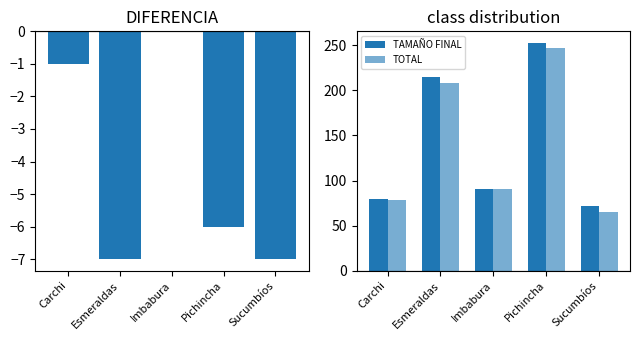

What is the difference between the maximum and minimum values in the TAMAÑO FINAL series?

181